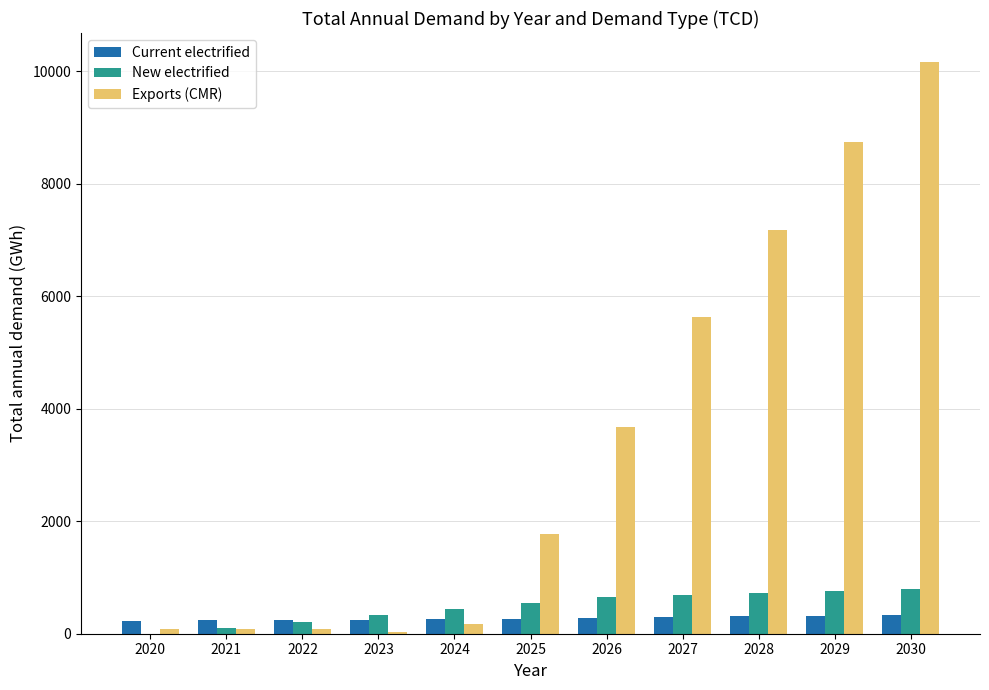

What is the highest value of the Exports (CMR) series?

10168.1